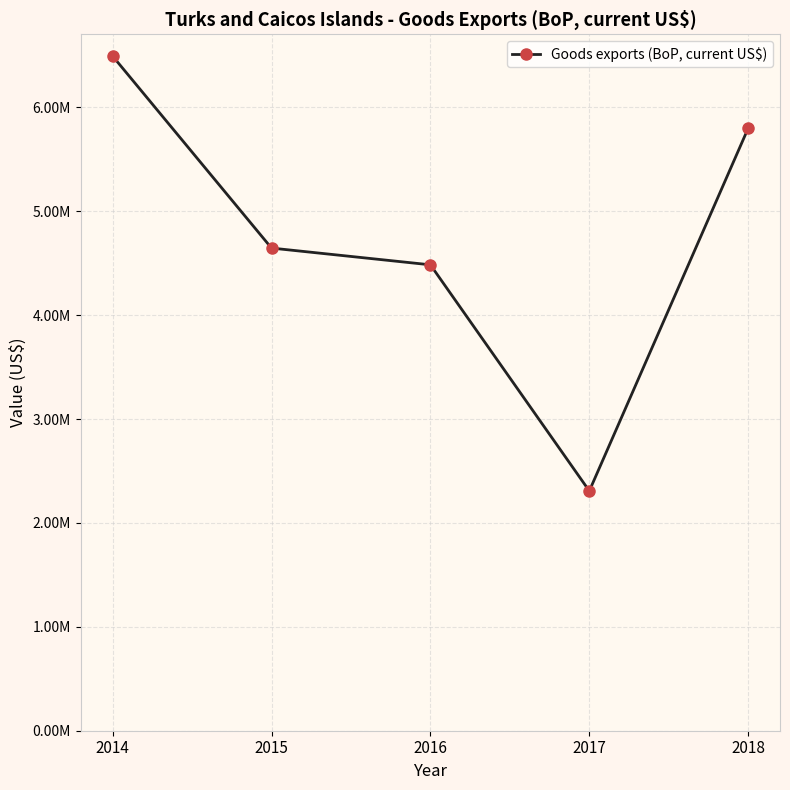

Is it true that the value at 2015 is 1927357?

False